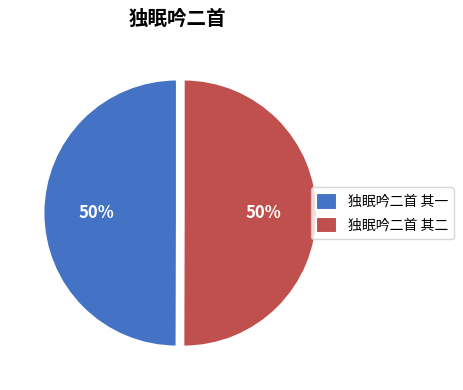

To the nearest percent, what is the combined percentage of 独眠吟二首 其一 and 独眠吟二首 其二?

100%